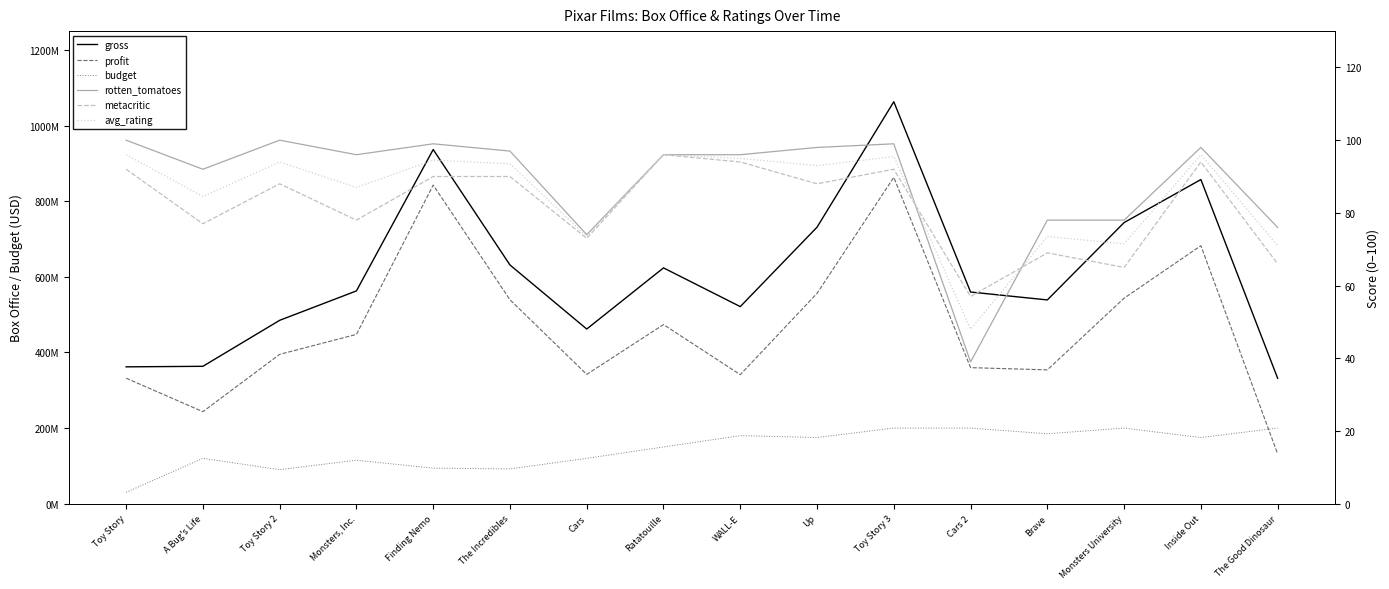

How many values in the gross series exceed 562816256?

7